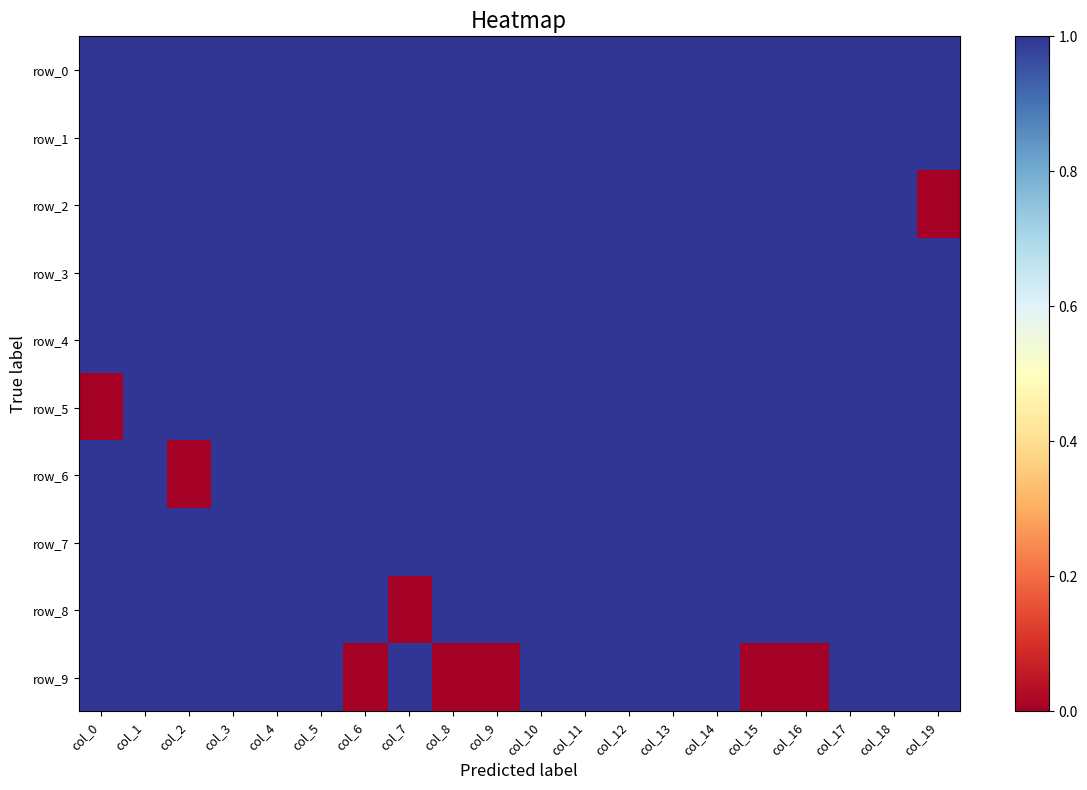

What is the total value across all series at col_7?

9